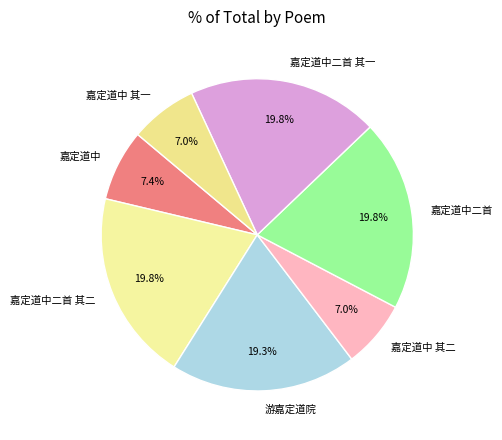

To the nearest percent, what is the average slice percentage?

14%